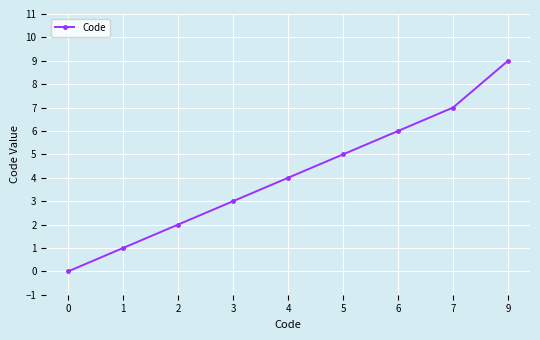

Approximately how many times larger is the value at 5 compared to 1?

5.0